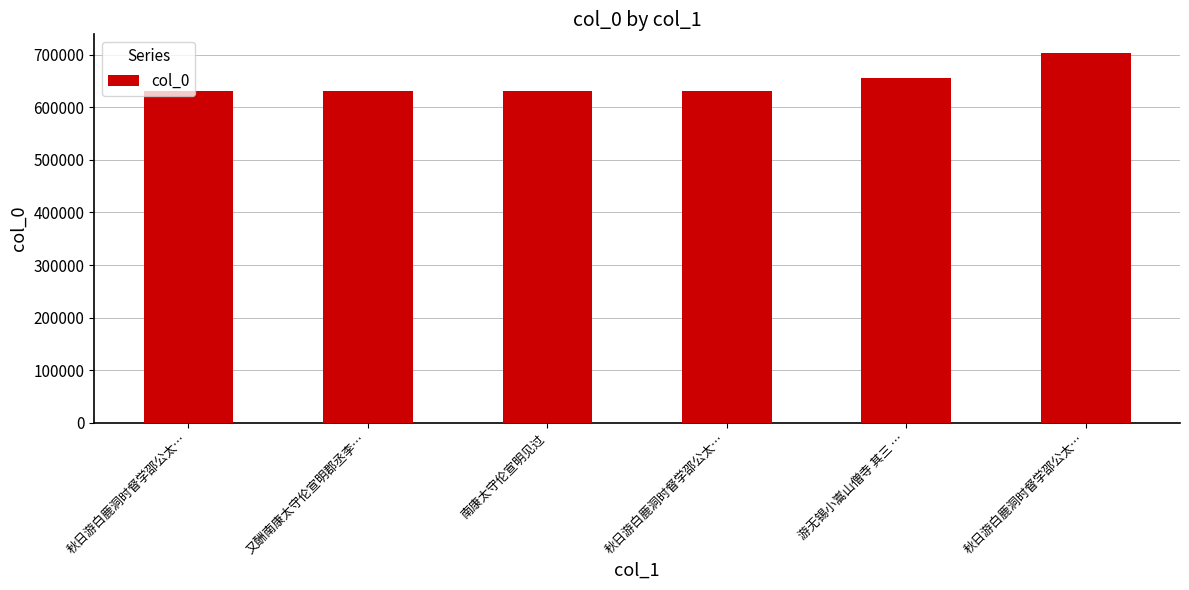

What is the greatest value displayed?

703684